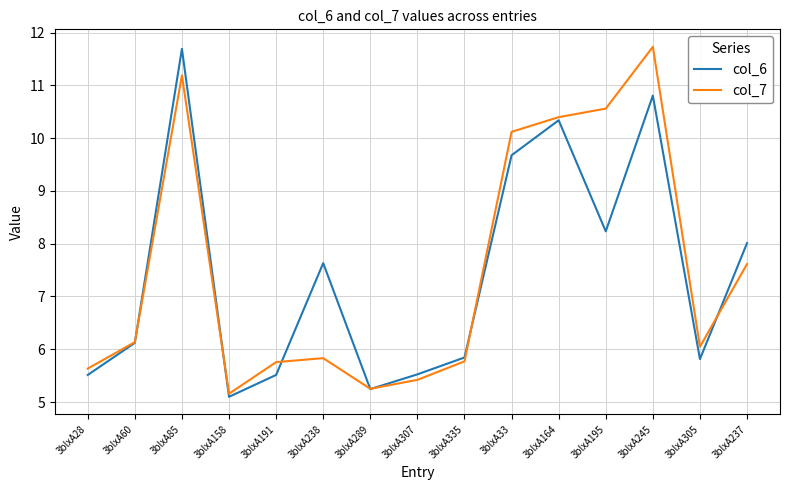

Is the value of col_7 at 3blxA60 greater than the value of col_6 at 3blxA191?

Yes